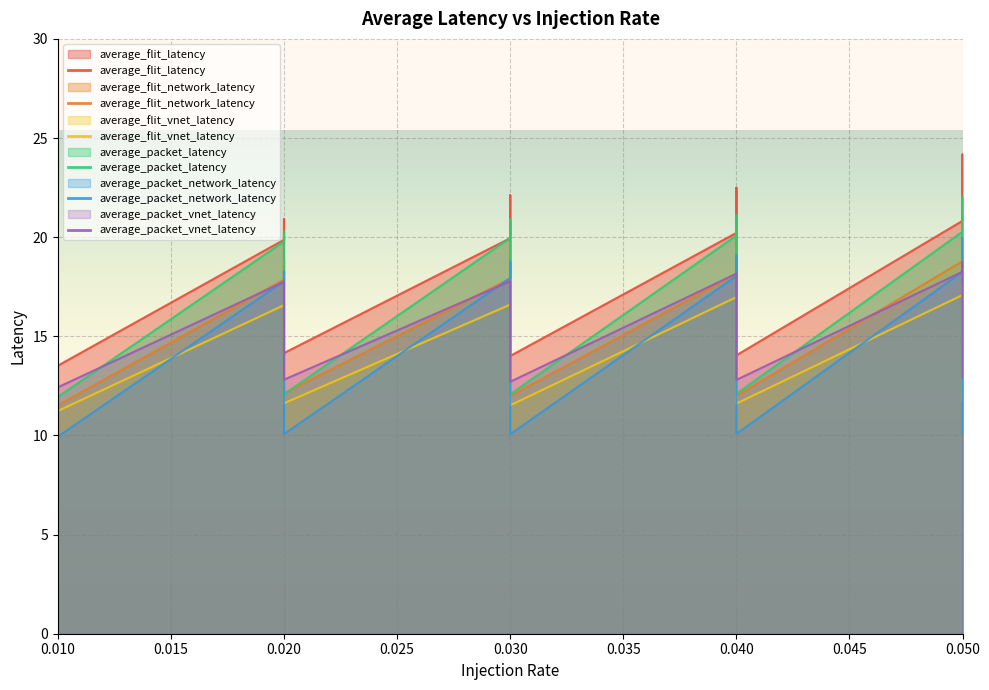

Is it true that average_flit_vnet_latency equals 2.8 at 0.02?

False